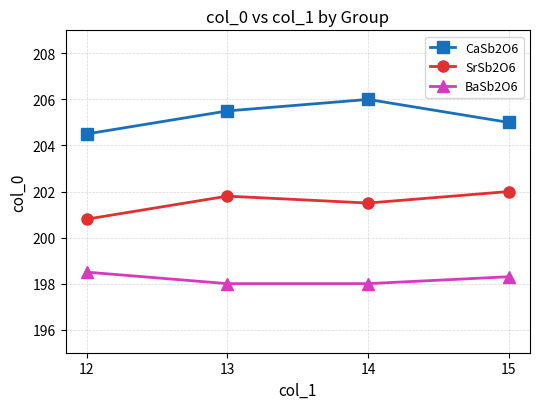

What is the total value across all series at 15?

605.3